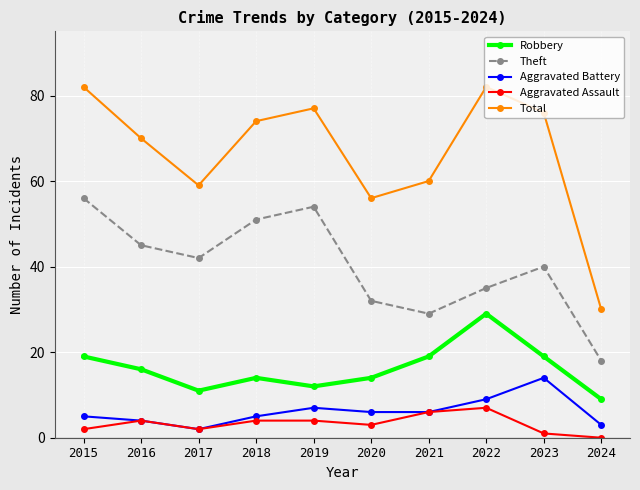

What are all the series names shown in the legend?

Robbery, Theft, Aggravated Battery, Aggravated Assault, Total